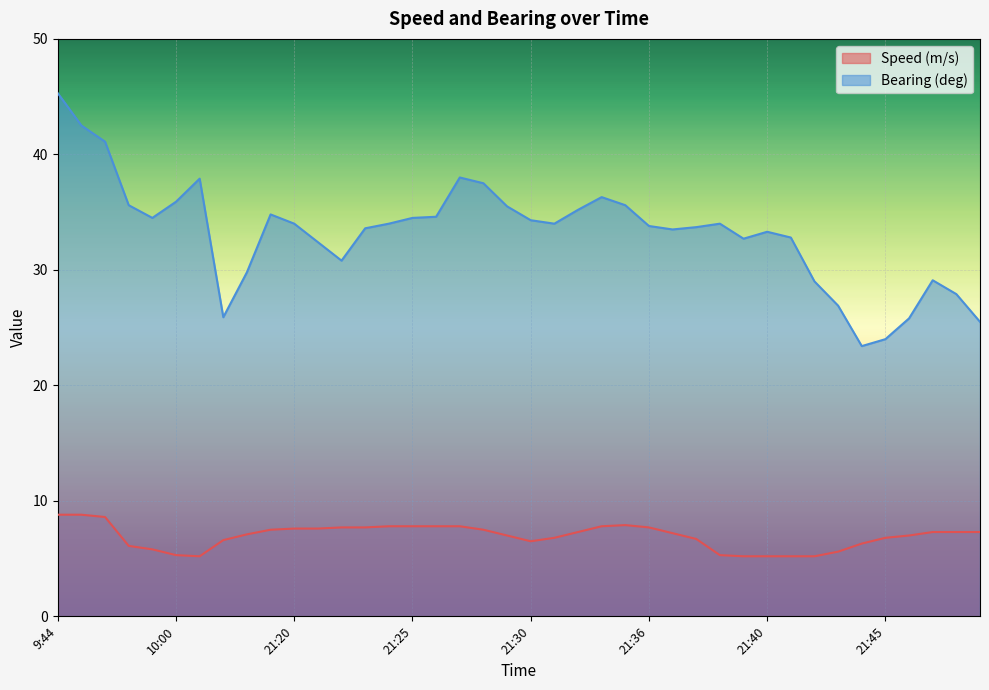

Rank the series by their maximum value, from highest to lowest.

Bearing (deg), Speed (m/s)